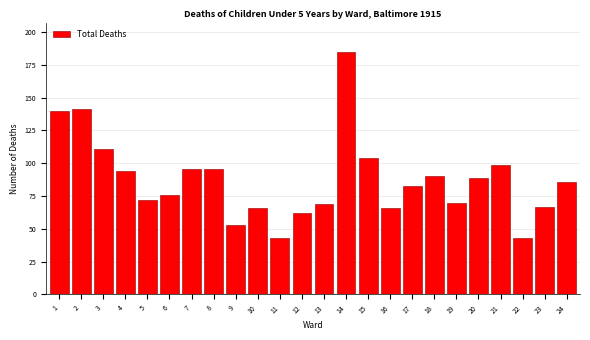

Reading left to right, what are all the values shown in this chart?

1=140	2=141	3=111	4=94	5=72	6=76	7=96	8=96	9=53	10=66	11=43	12=62	13=69	14=185	15=104	16=66	17=83	18=90	19=70	20=89	21=99	22=43	23=67	24=86